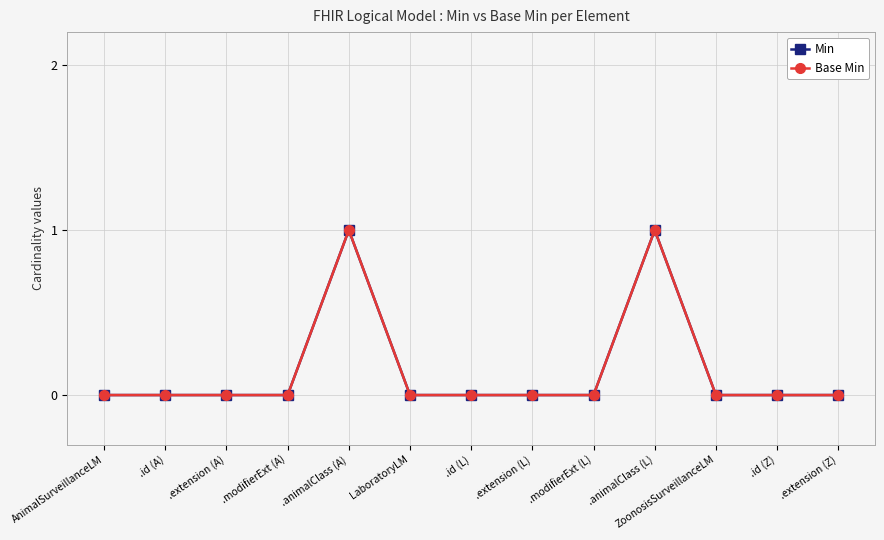

What is the difference between the maximum and minimum values in the Base Min series?

1